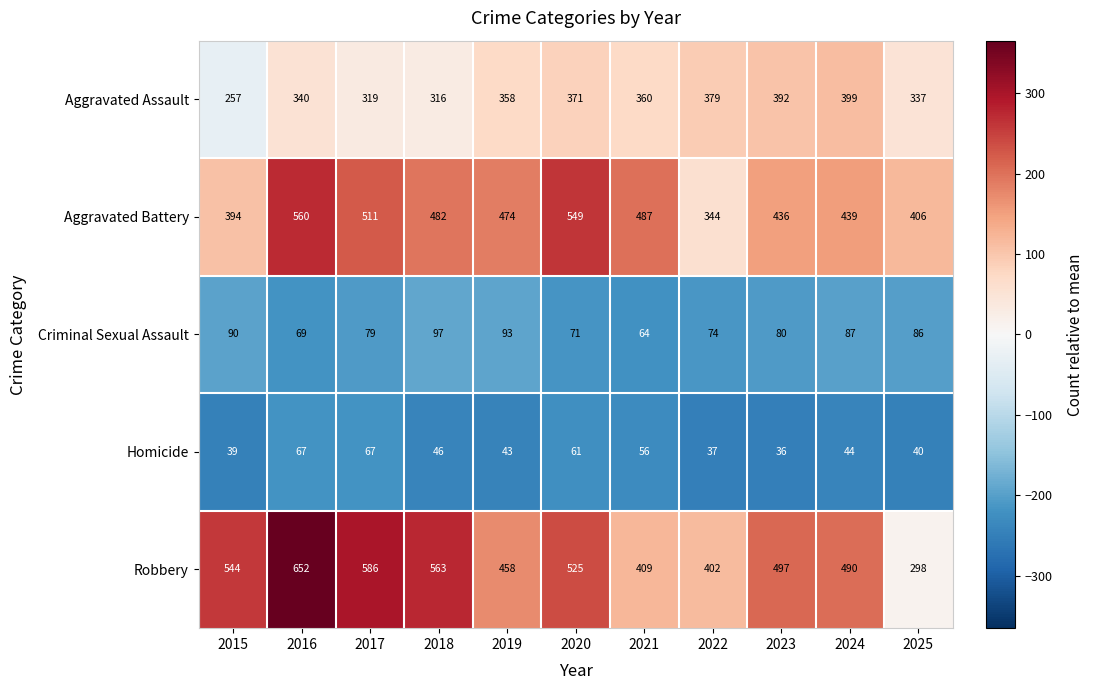

True or false: Aggravated Battery has a value of 439 at 2024.

True